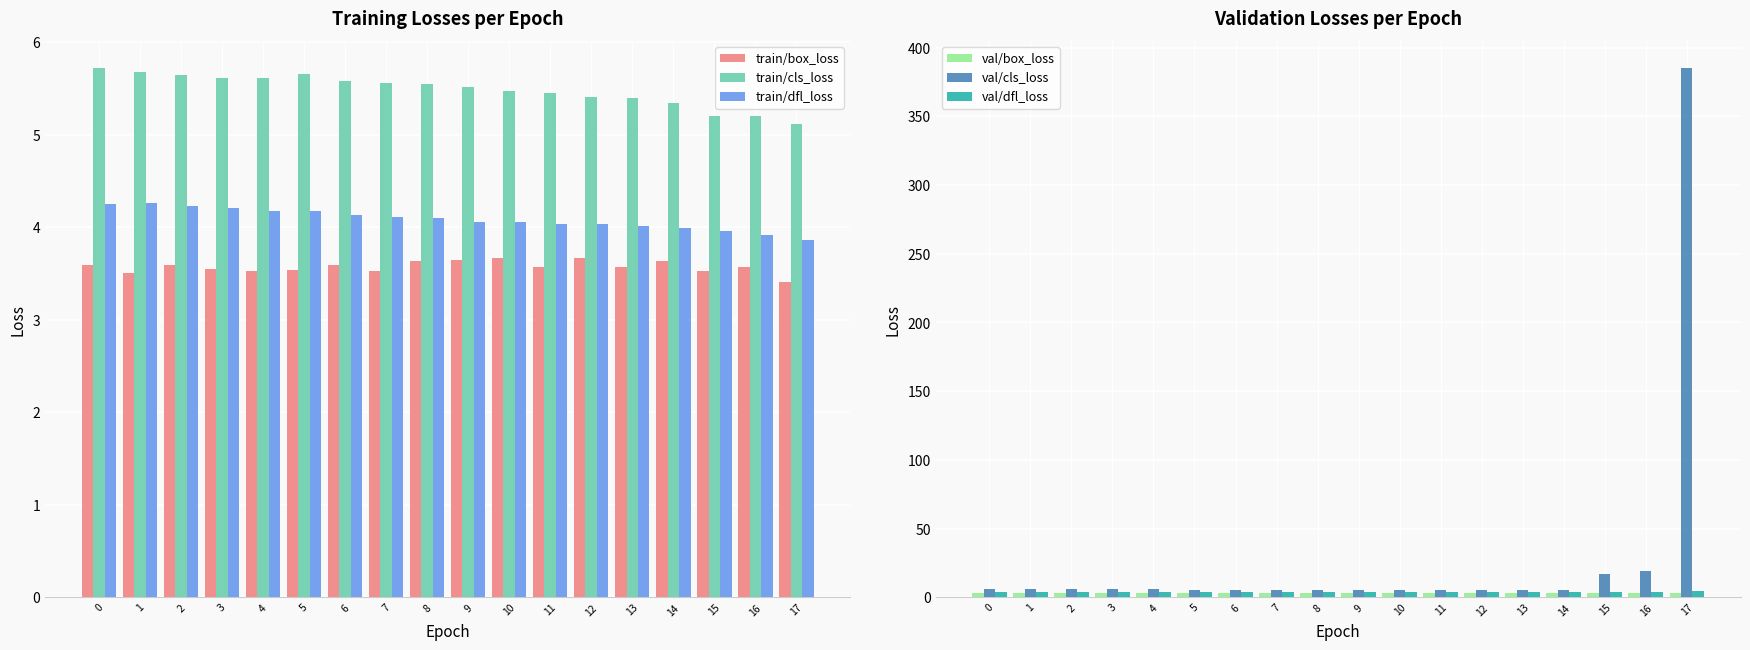

Which series changed the most between 4 and 7?

train/dfl_loss